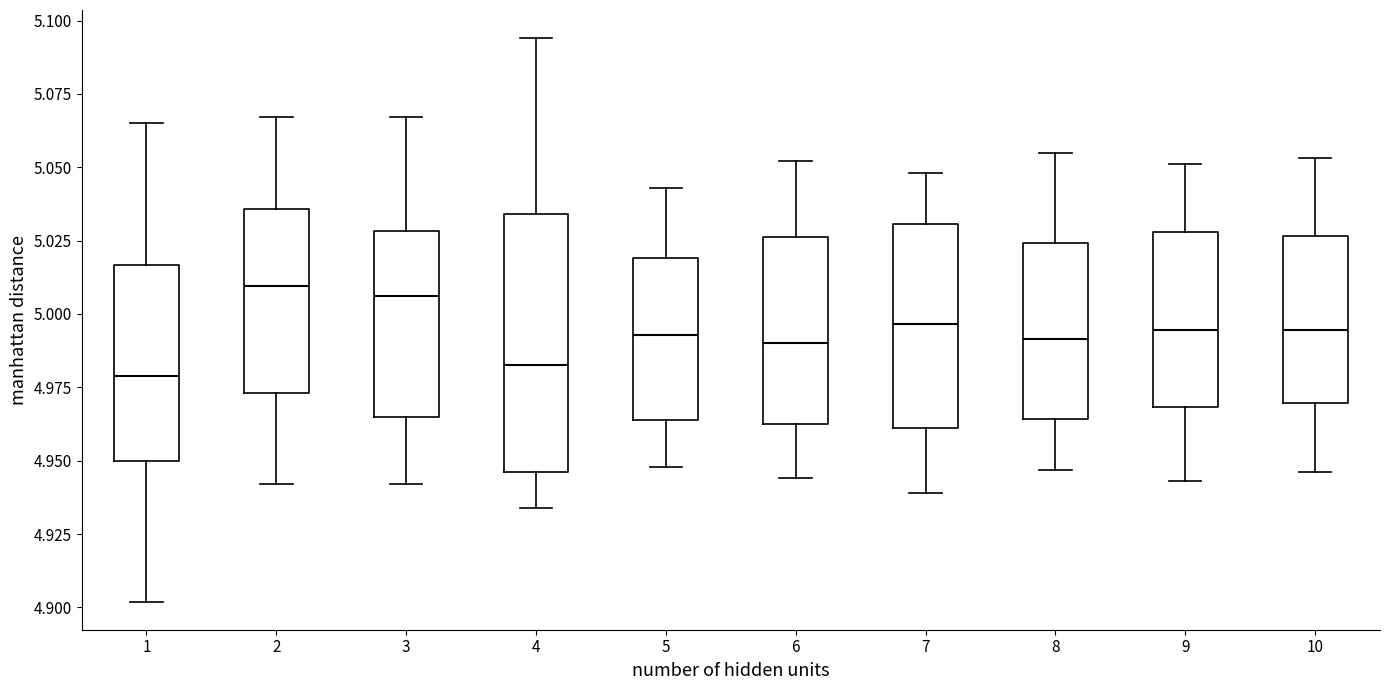

Reading left to right, read every box against the y-axis: the position of its median line, the range the box covers, and the ends of its whiskers. The values are not printed on the chart, so give them approximately, as read against the axis.

1: median 4.980, box 4.950 to 5.015, whiskers 4.900 to 5.065
2: median 5.010, box 4.975 to 5.035, whiskers 4.940 to 5.065
3: median 5.005, box 4.965 to 5.030, whiskers 4.940 to 5.065
4: median 4.985, box 4.945 to 5.035, whiskers 4.935 to 5.095
5: median 4.995, box 4.965 to 5.020, whiskers 4.950 to 5.045
6: median 4.990, box 4.965 to 5.025, whiskers 4.945 to 5.050
7: median 4.995, box 4.960 to 5.030, whiskers 4.940 to 5.050
8: median 4.990, box 4.965 to 5.025, whiskers 4.945 to 5.055
9: median 4.995, box 4.970 to 5.030, whiskers 4.945 to 5.050
10: median 4.995, box 4.970 to 5.025, whiskers 4.945 to 5.055